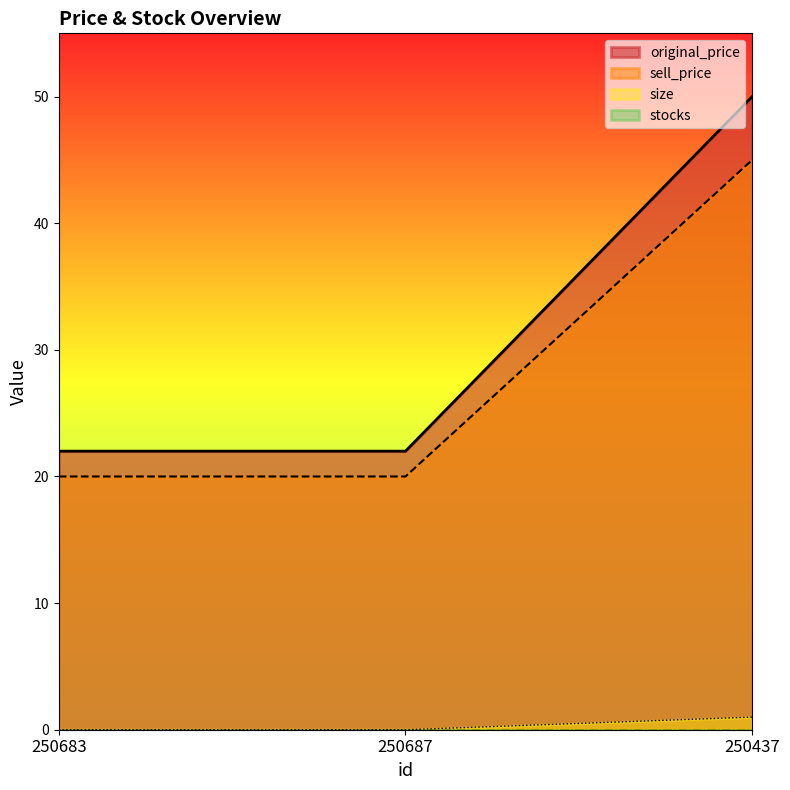

Reading left to right, transcribe all the data shown in this chart.

original_price: 22	22	50
sell_price: 20	20	45
size: 0	0	1